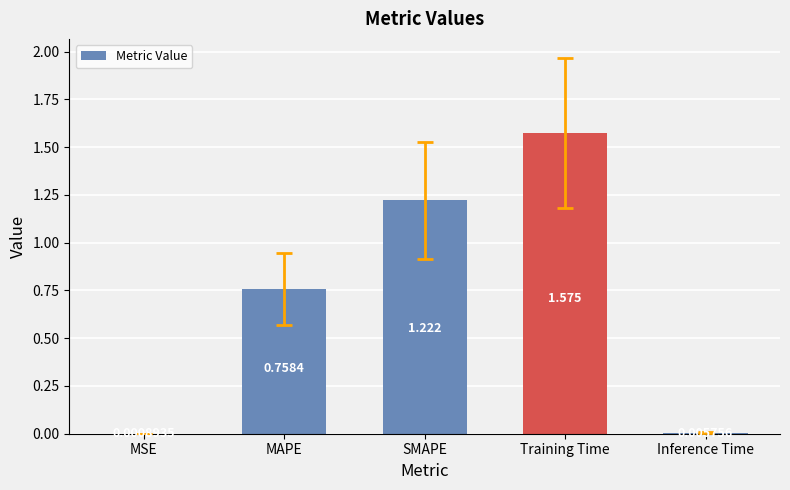

Which label corresponds to the largest value in the chart?

Training Time